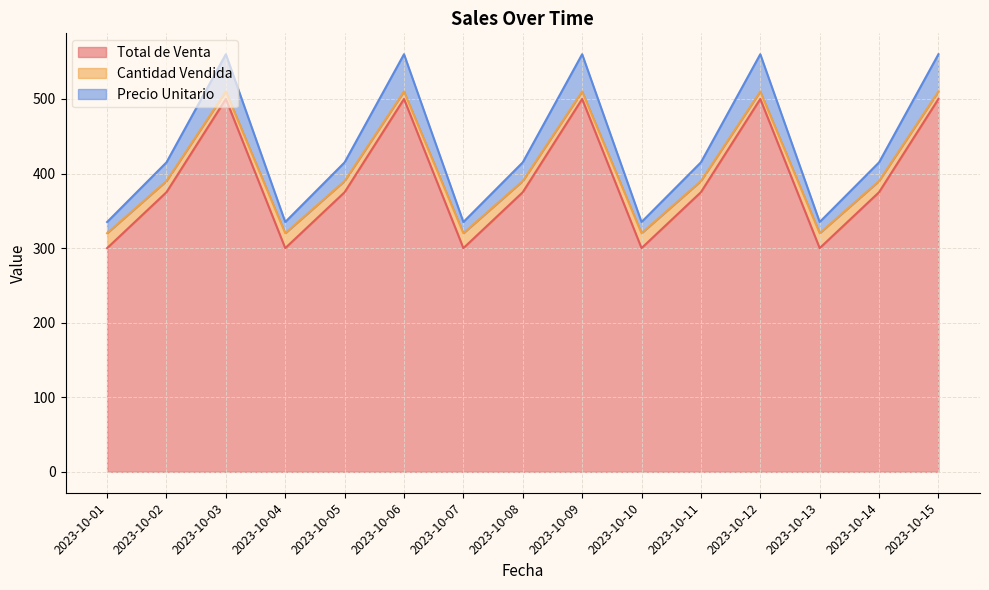

Which series changed the most between 2023-10-08 and 2023-10-15?

Precio Unitario